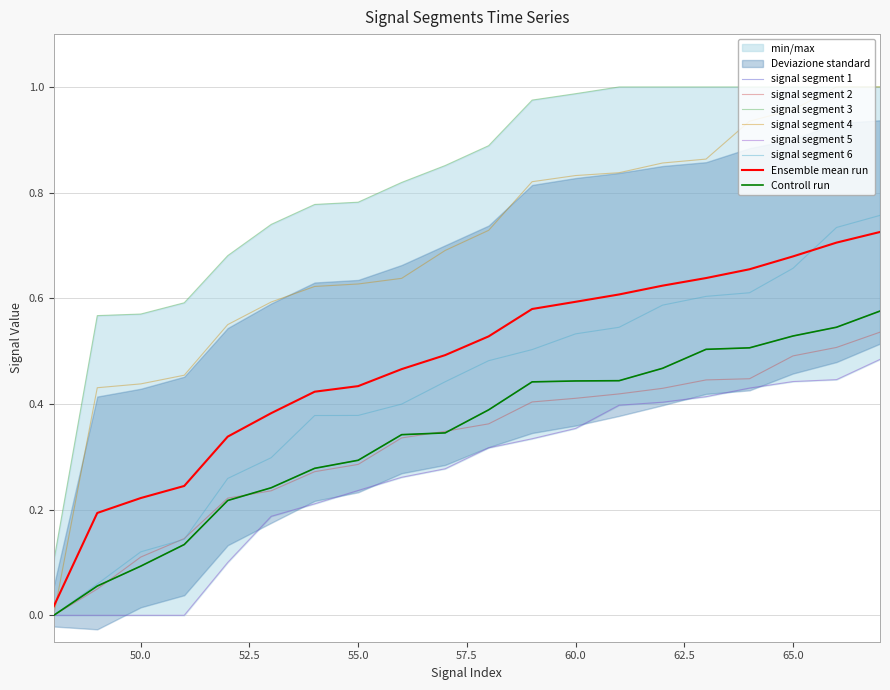

After their last crossing, which series has the higher values: signal segment 6 or signal segment 2?

signal segment 6